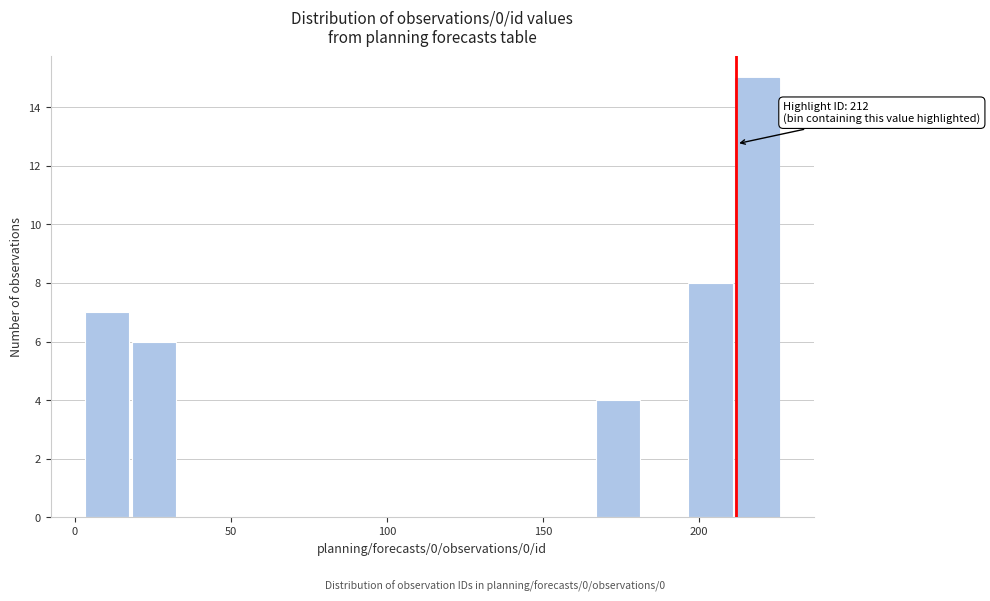

Read against the x-axis, roughly where is the centre of the tallest bar?

220